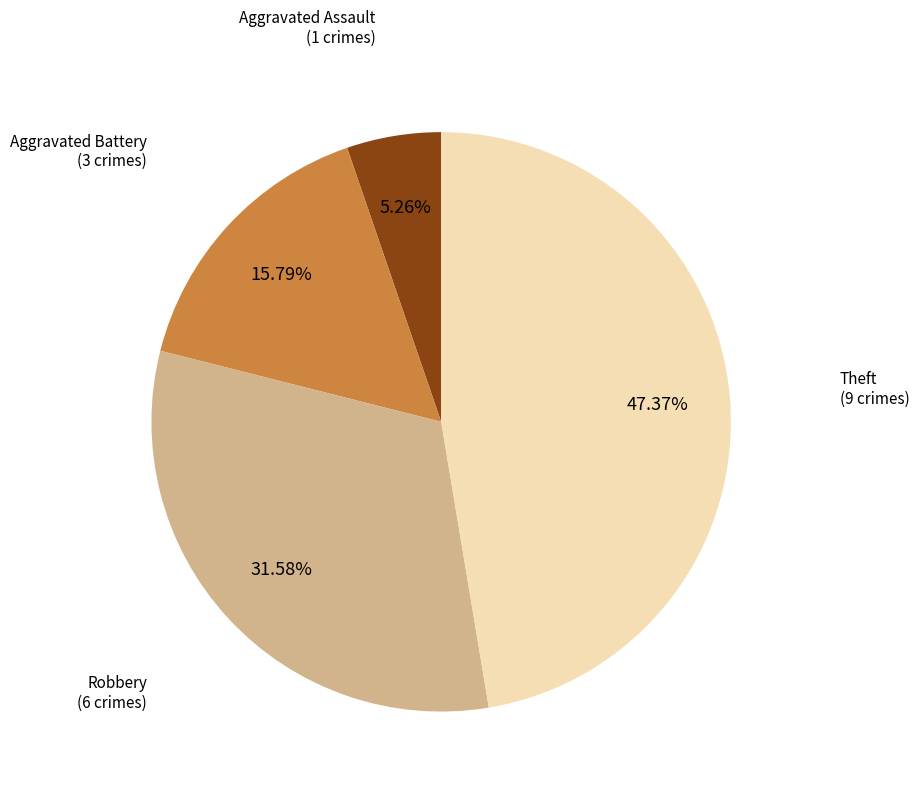

Does any single category account for the majority?

No